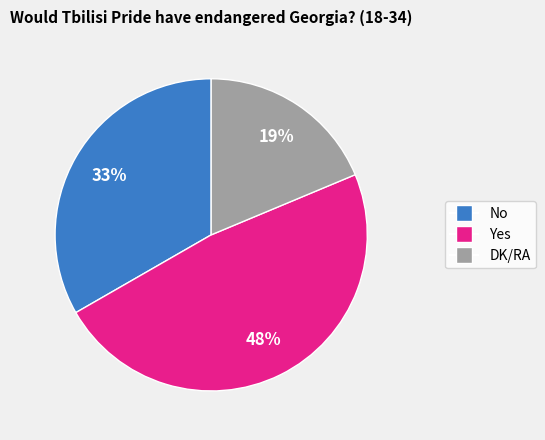

How many slices are in this pie chart?

3